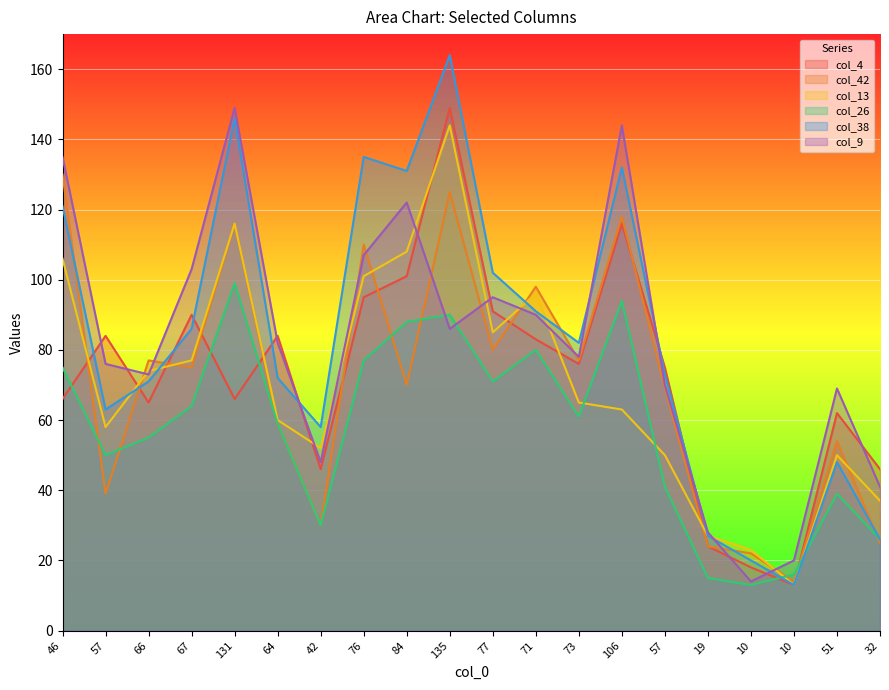

Between 46 and 71, which series saw the biggest shift?

col_9